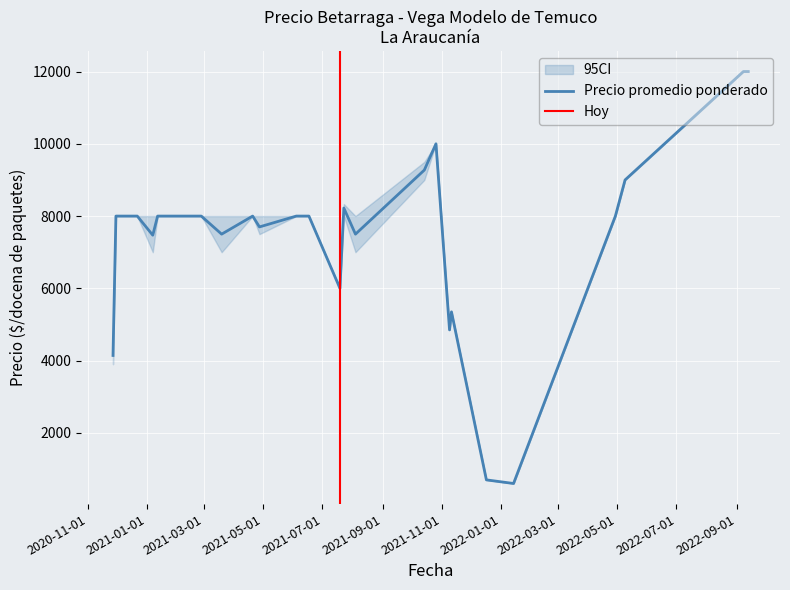

What is the maximum value for Precio promedio ponderado?

12000.0